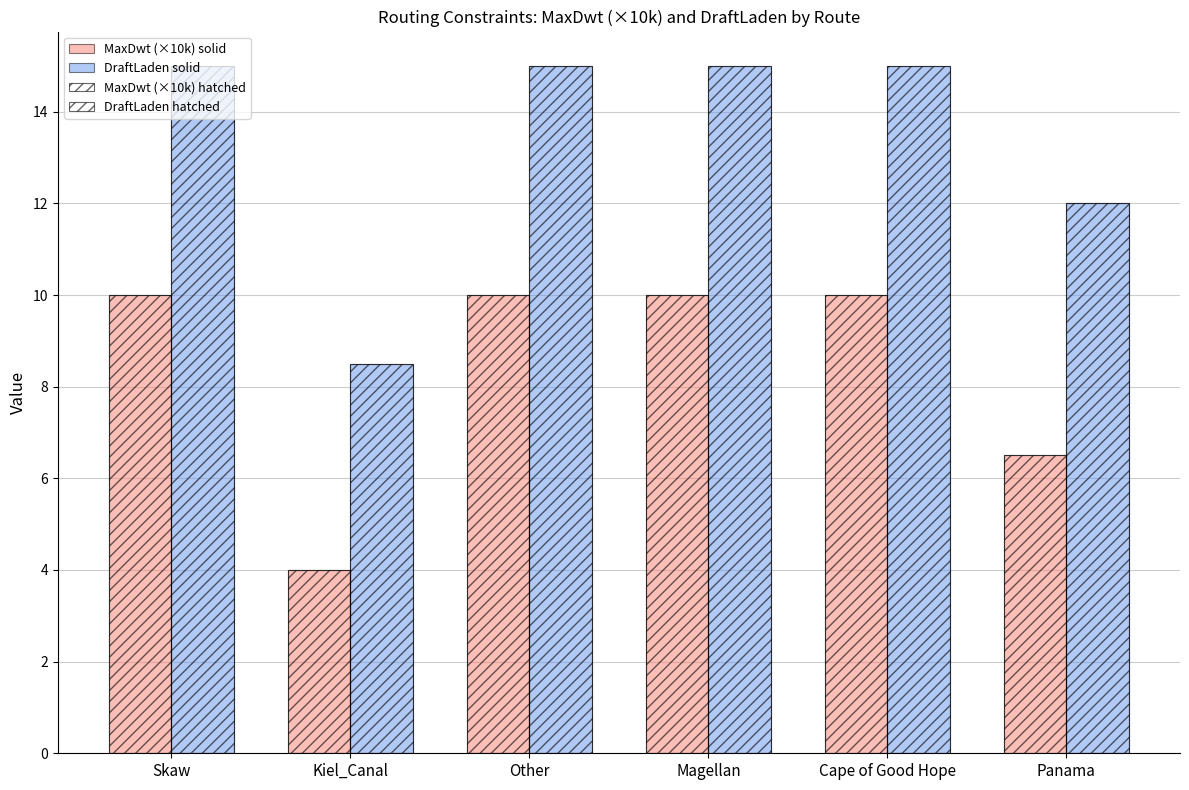

Are the bars grouped side by side (vs. stacked)?

Yes